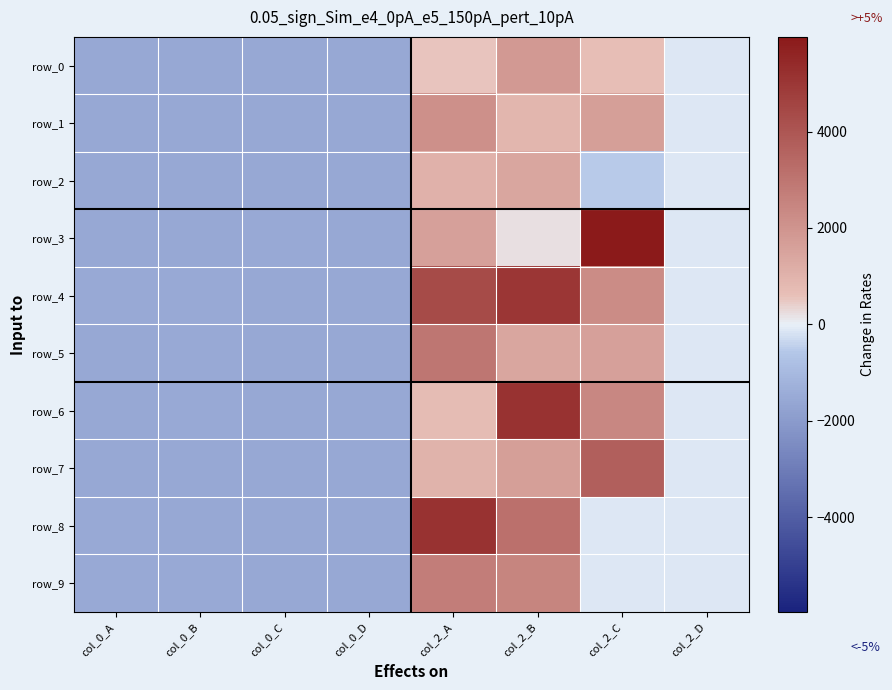

What is the difference between the second highest and second lowest values in the row_5 series?

3131.0